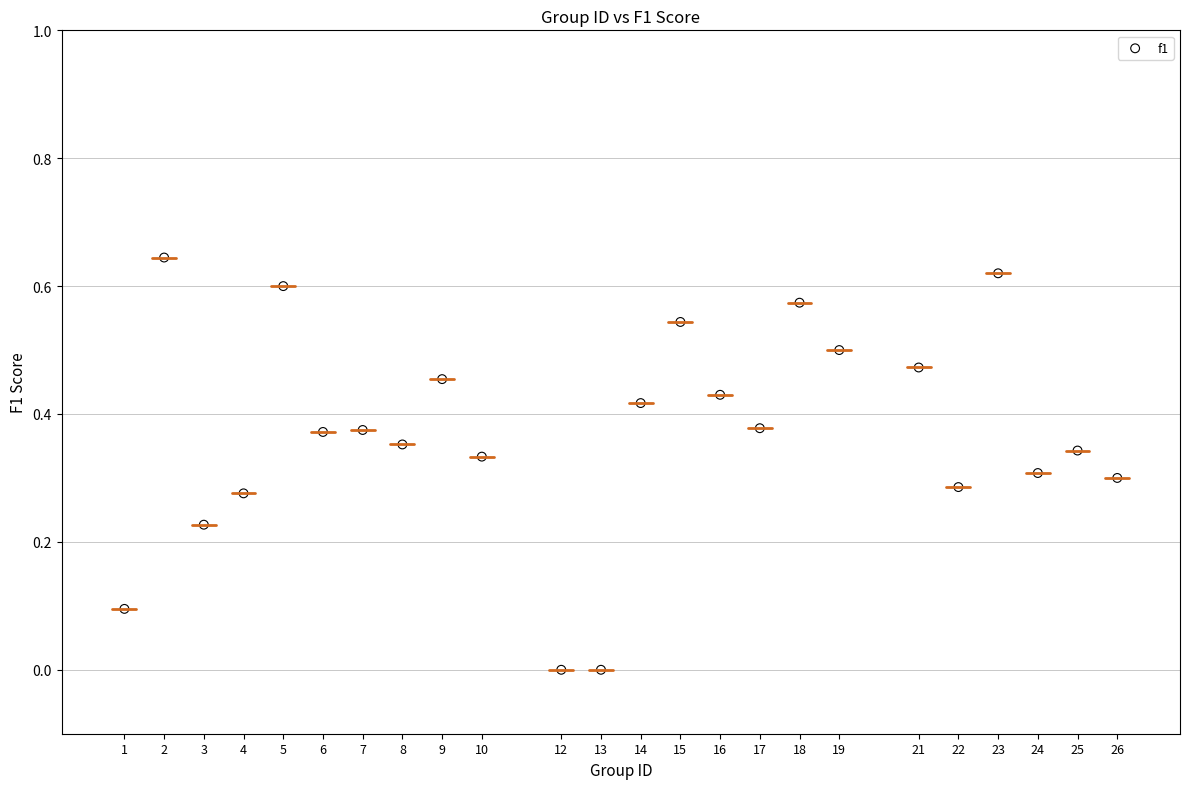

What is the range of X values (max minus min)?

25.0